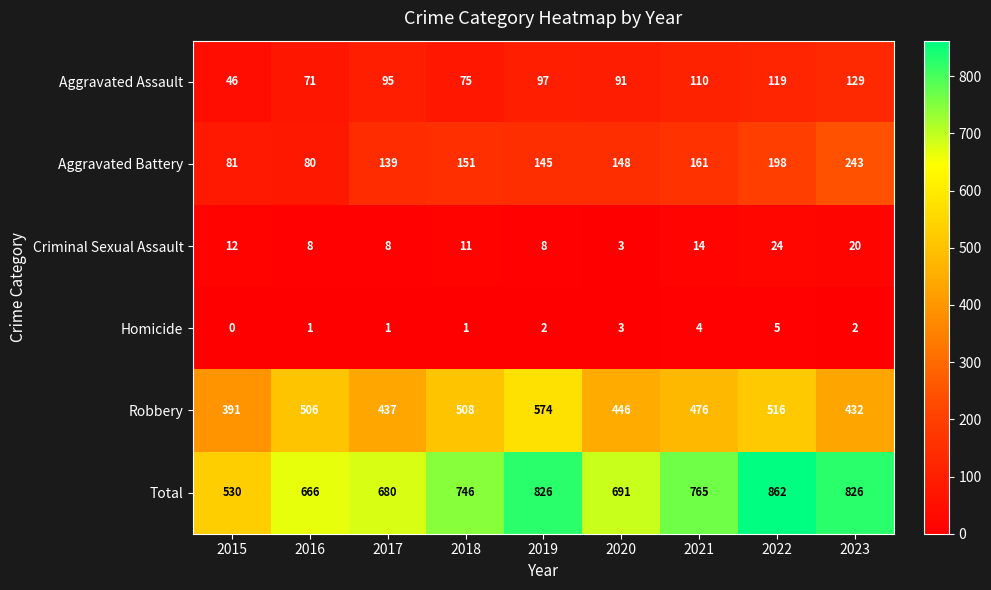

True or false: Criminal Sexual Assault has a value of 14 at 2021.

True